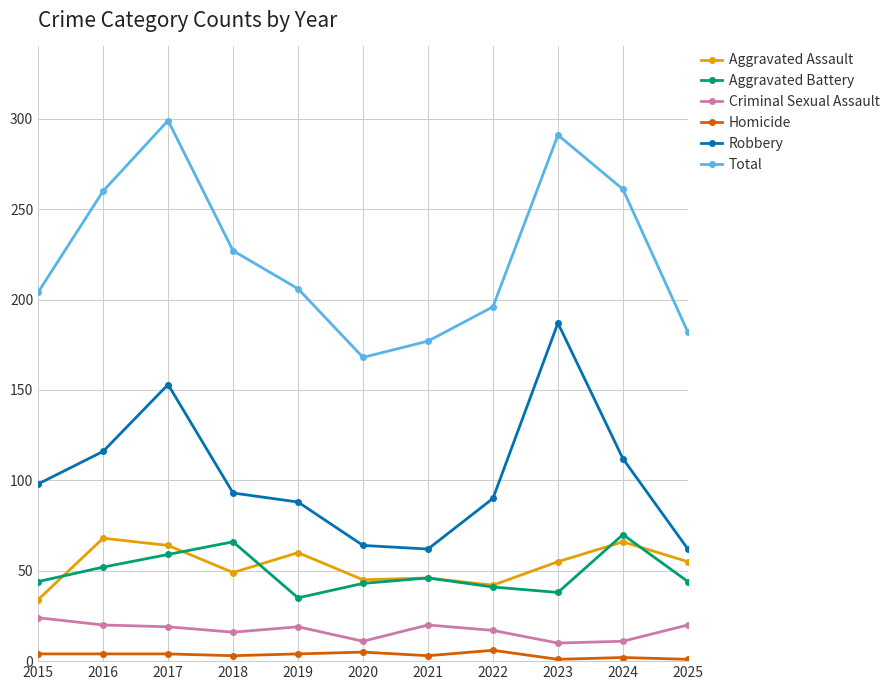

What are all the series names shown in the legend?

Aggravated Assault, Aggravated Battery, Criminal Sexual Assault, Homicide, Robbery, Total